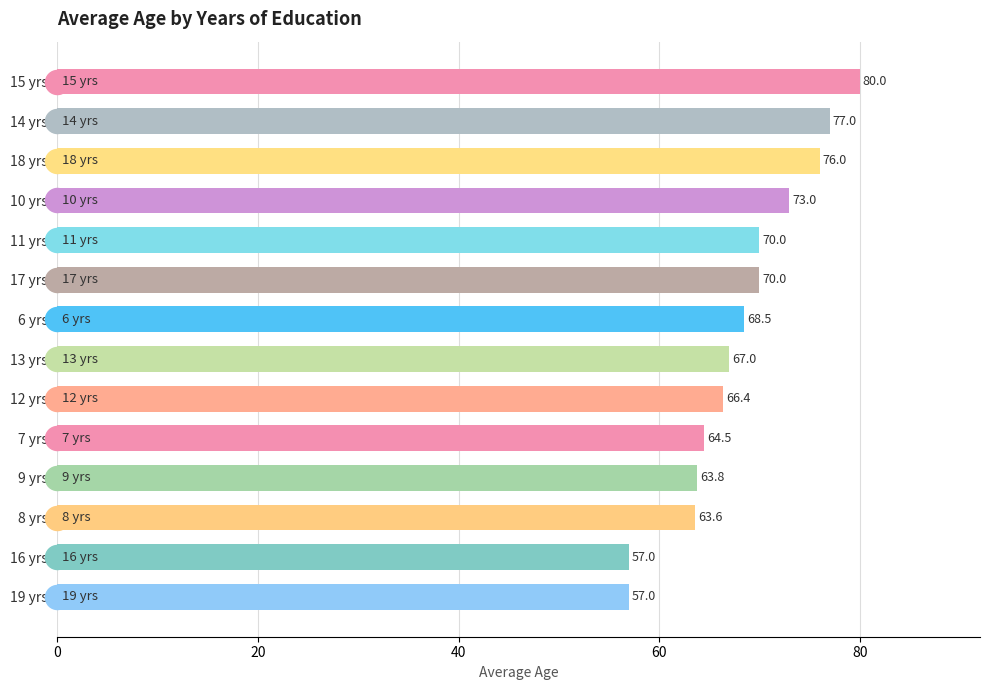

What is the ratio of the value at 11 to the value at 10?

1.0